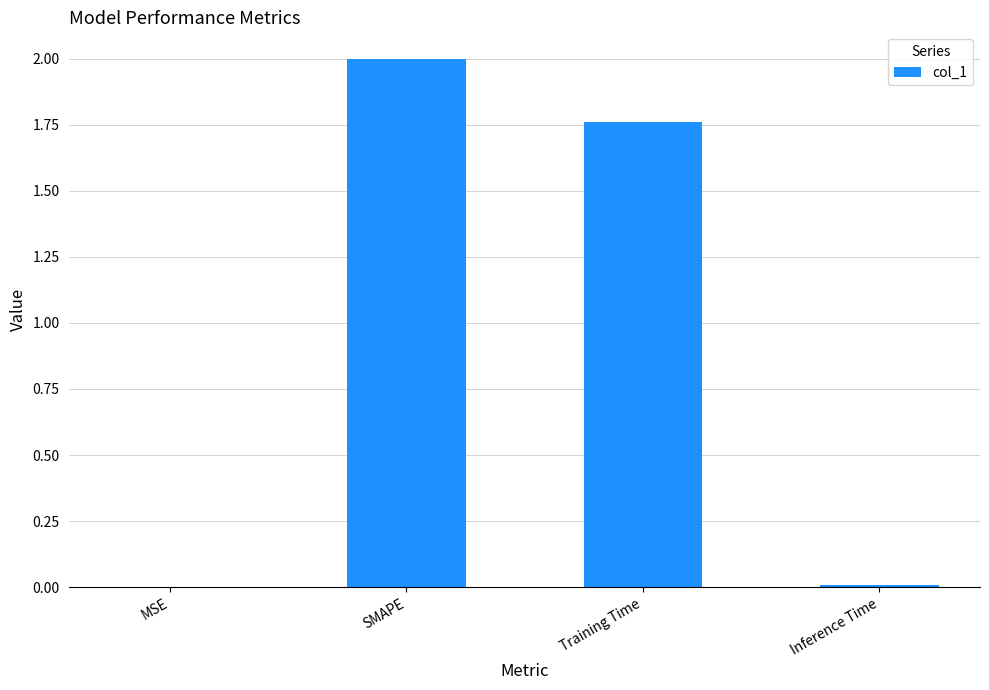

Where is the data nearest to the value 1?

Training Time